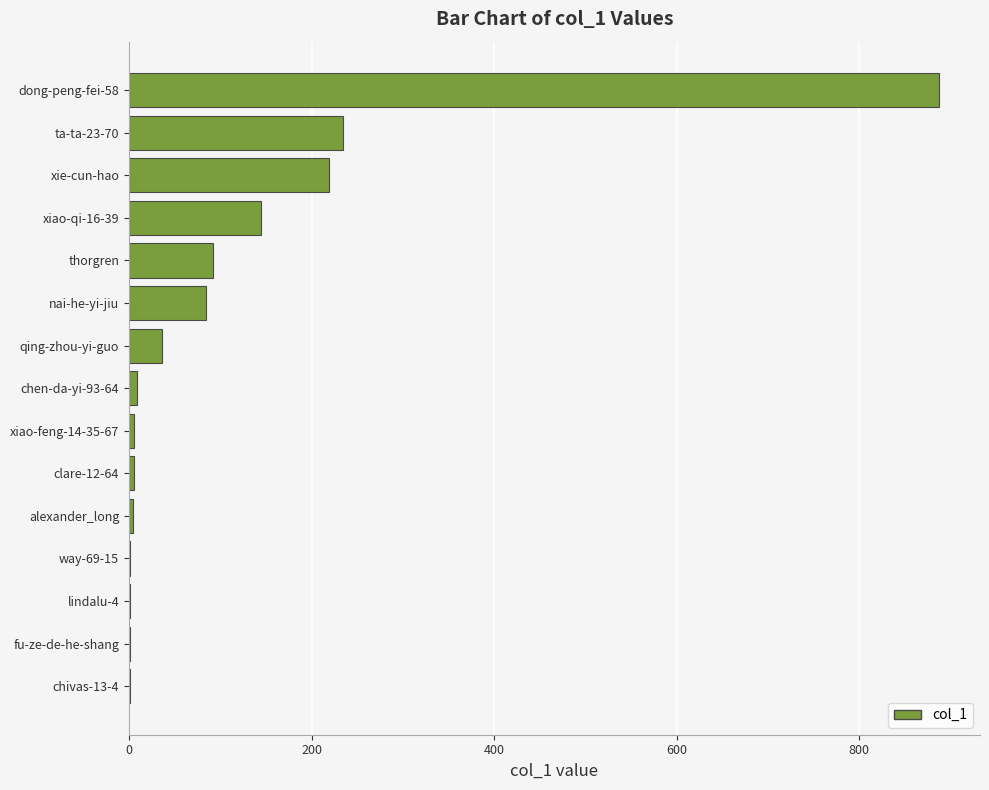

The chart shows a value of 36 at qing-zhou-yi-guo. True or false?

True